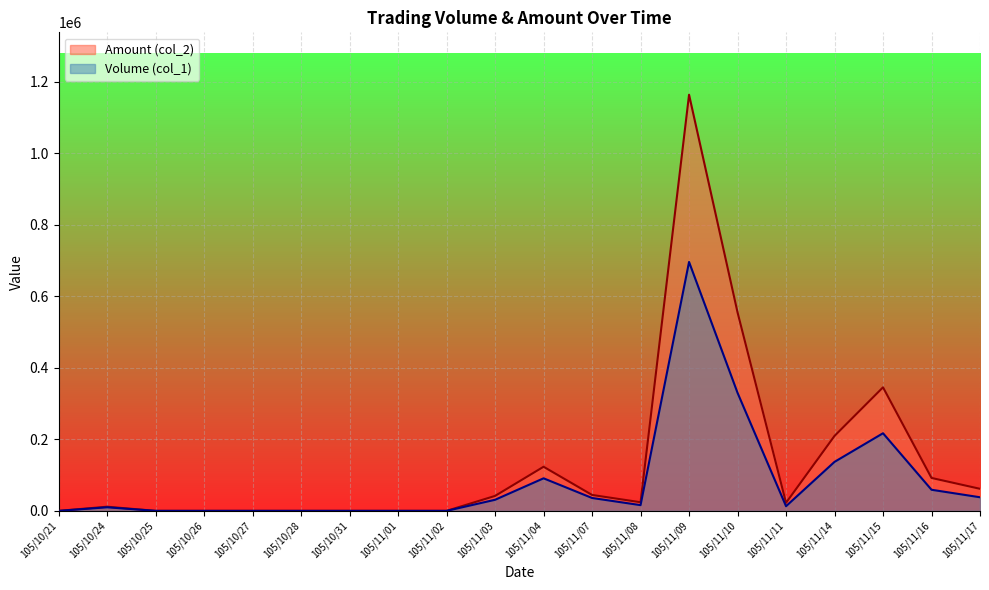

Which series has the widest spread of values?

Amount (col_2)